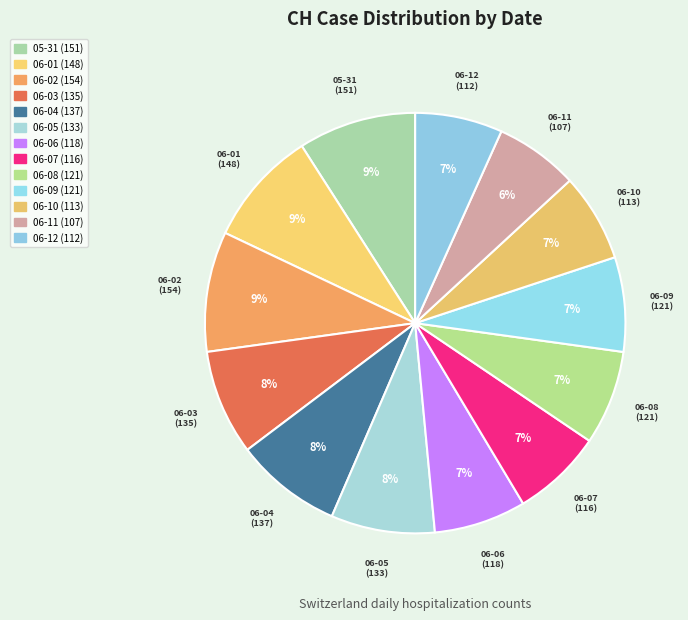

Count the number of slices in the pie.

13